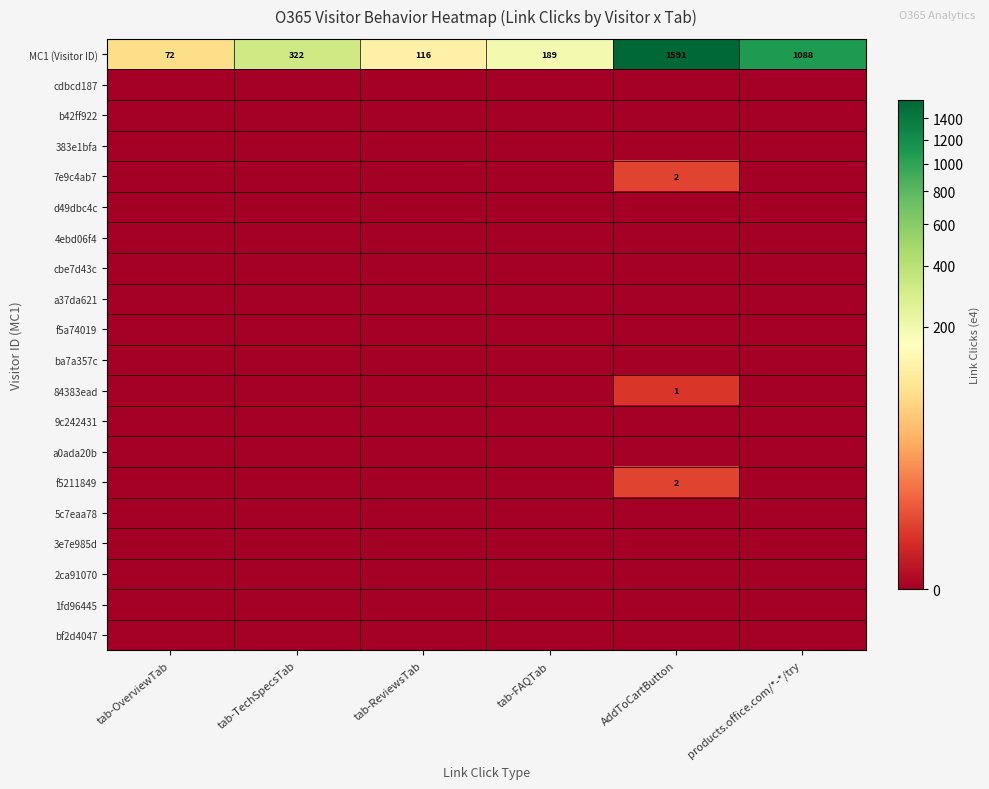

What is the difference between the second highest and minimum values in the MC1 (Visitor ID) series?

1016